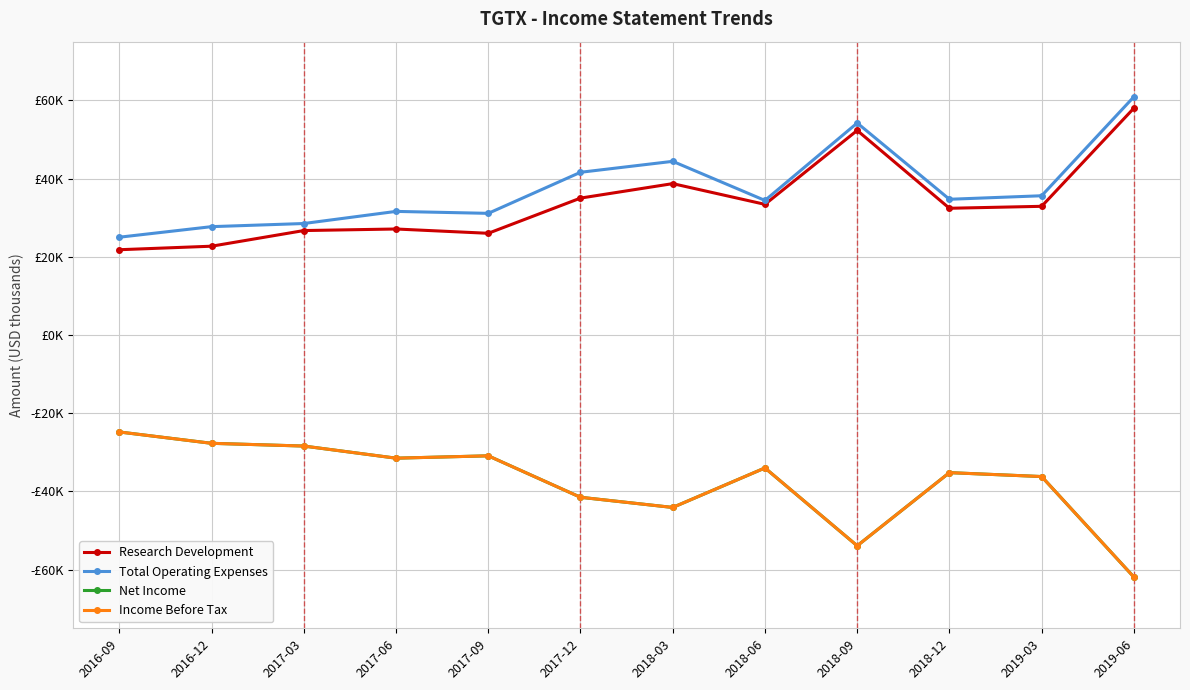

Which series has the widest spread of values?

Net Income